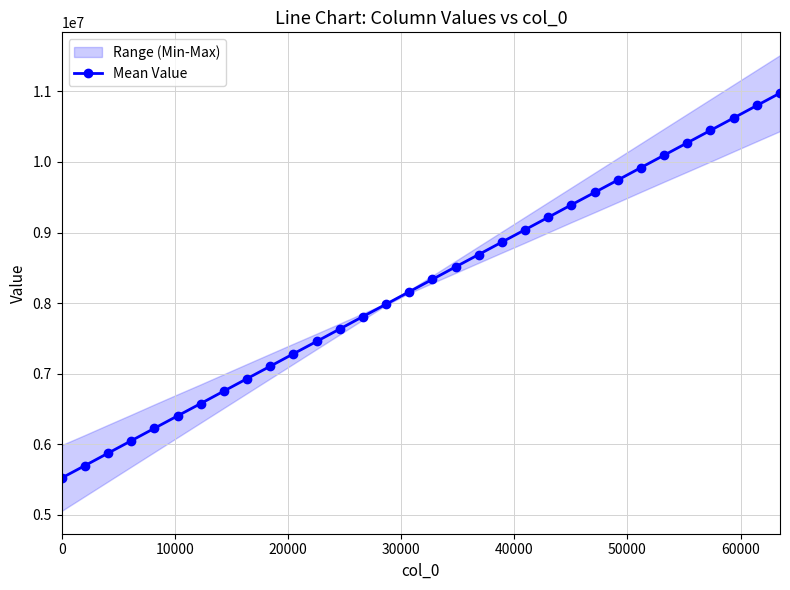

What is the value of the Mean Value point at the 24th from the left?

9567629.3